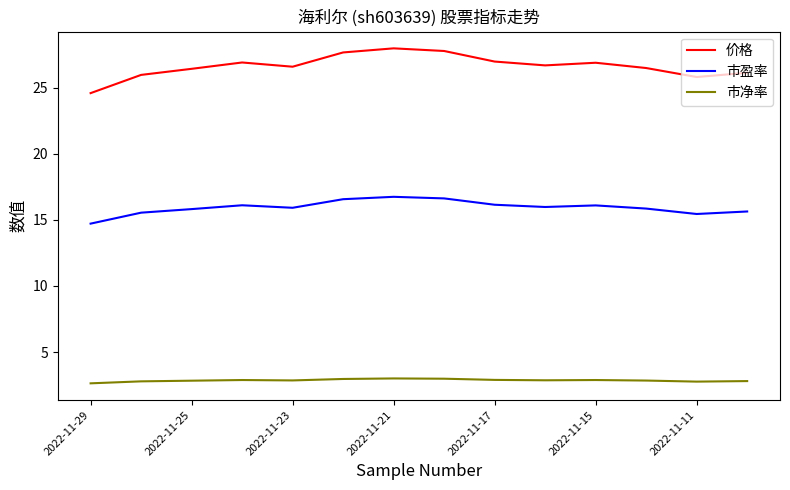

Does the chart display data point markers on the line(s)?

No